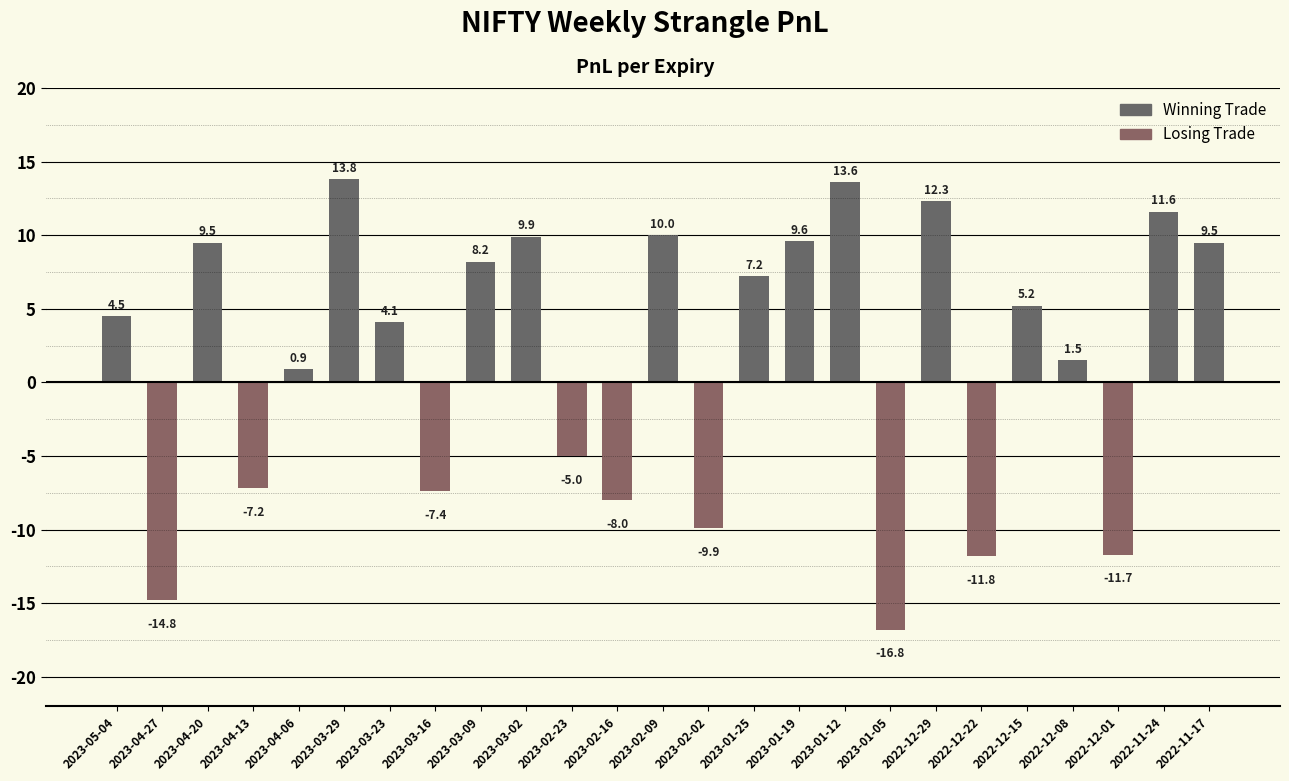

What value does the data have at 2023-04-06?

0.9